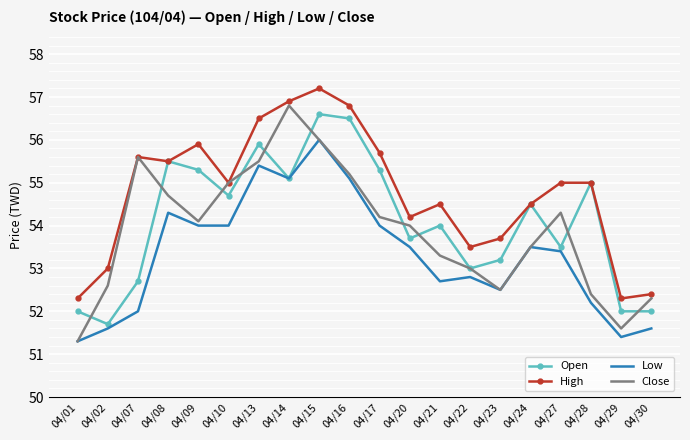

True or false: High has more than 0 points higher than both neighbors.

True